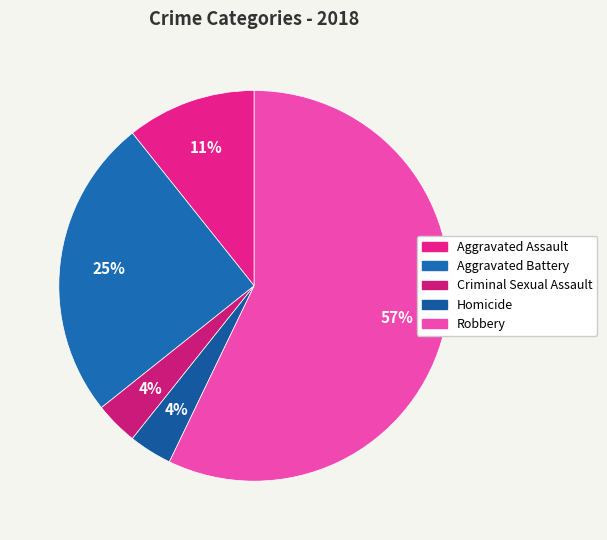

How many segments does this pie chart have?

5